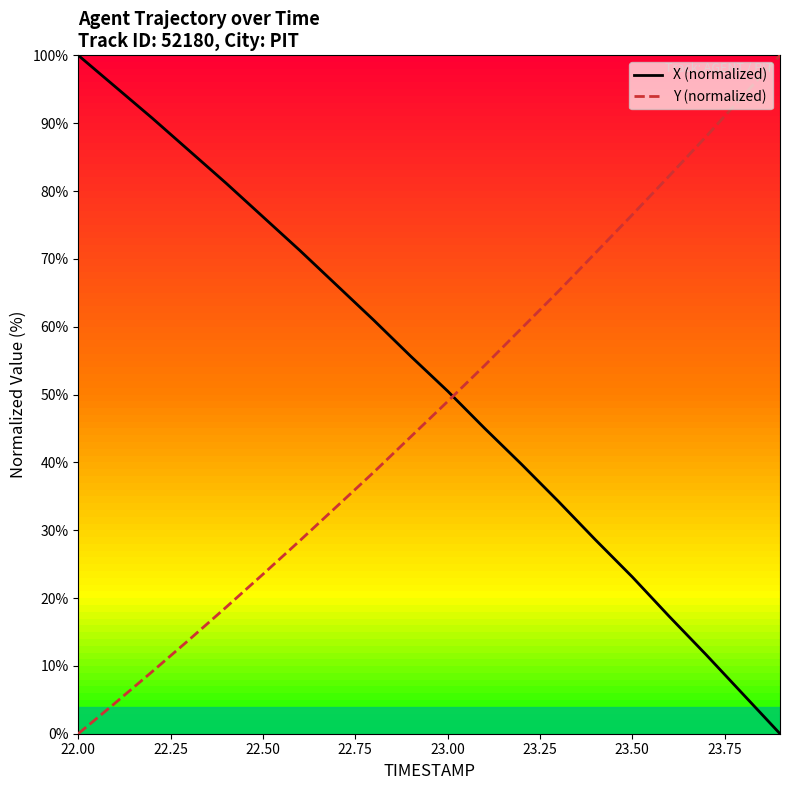

Rank the series by their average value, from highest to lowest.

X (normalized), Y (normalized)